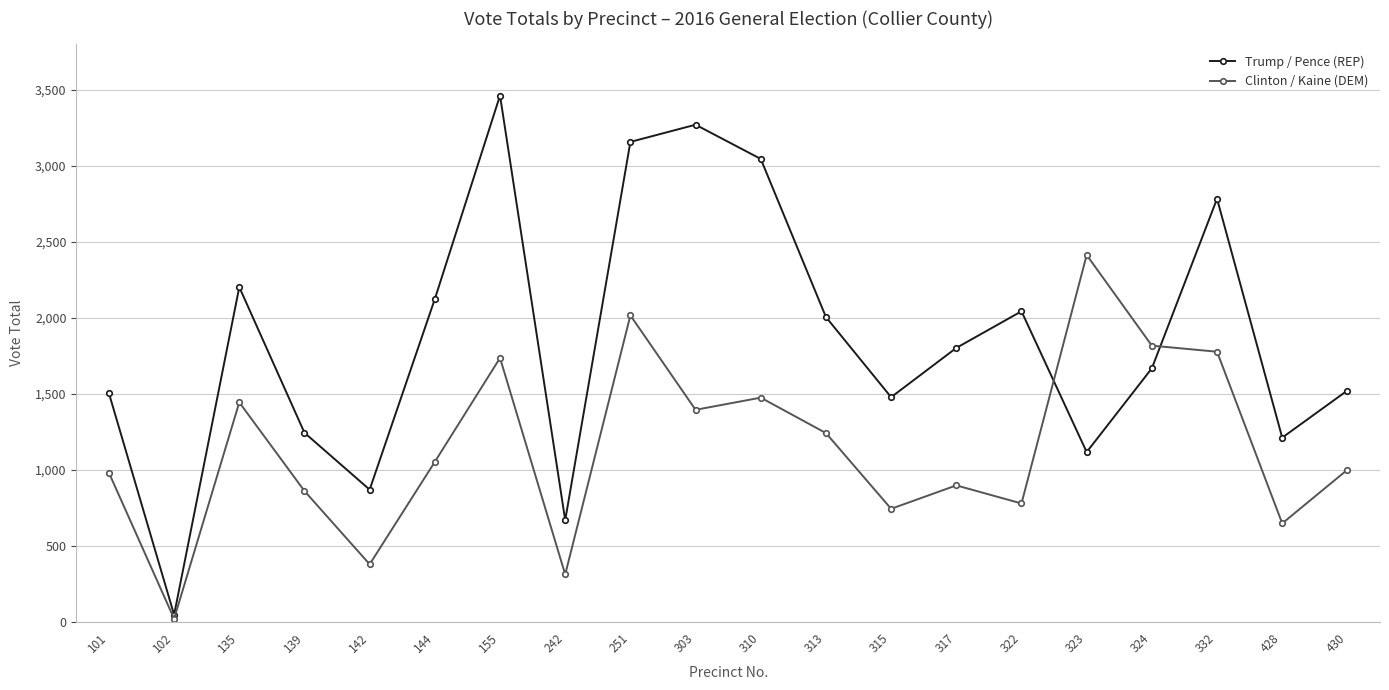

Rank the series at 155 from lowest to highest value.

Clinton / Kaine (DEM), Trump / Pence (REP)